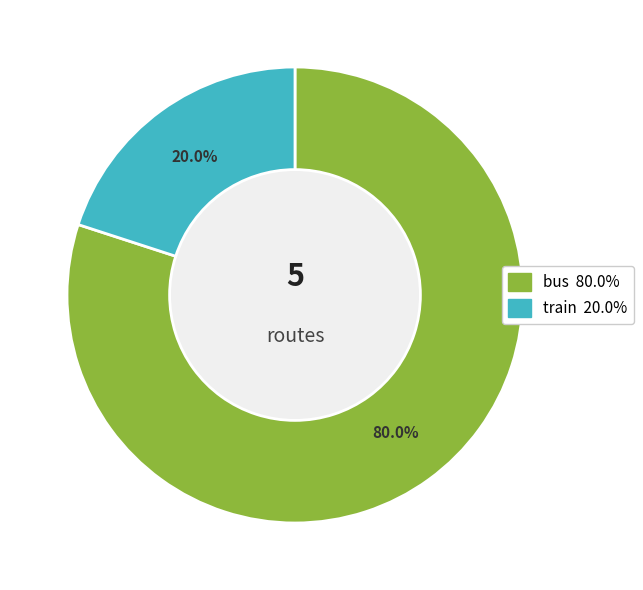

Which slice is the smallest?

train